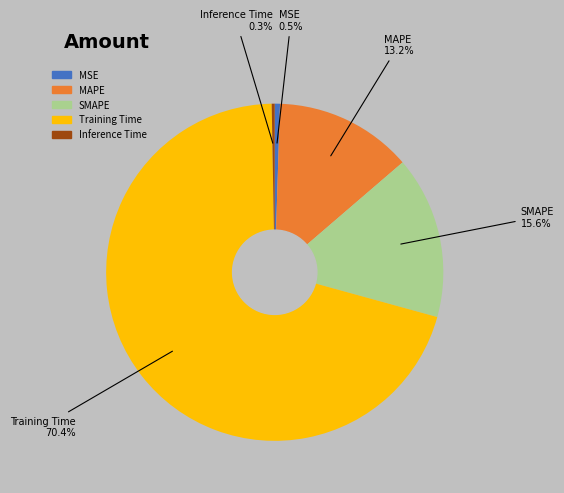

True or false: Inference Time accounts for 0% of the total.

True